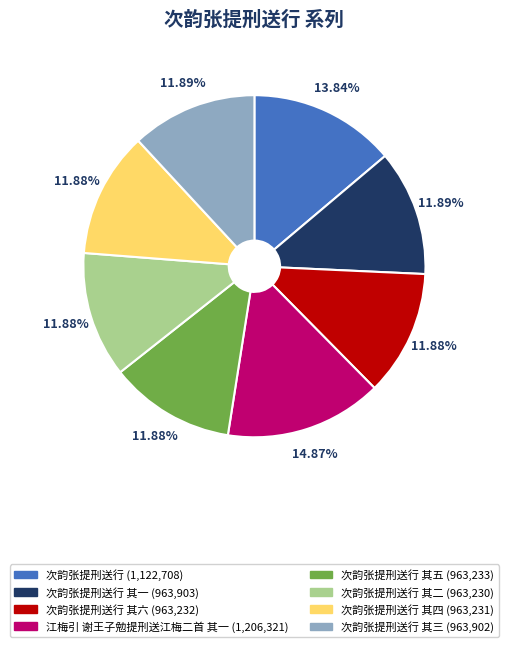

Is there any slice that represents more than half of the pie?

No